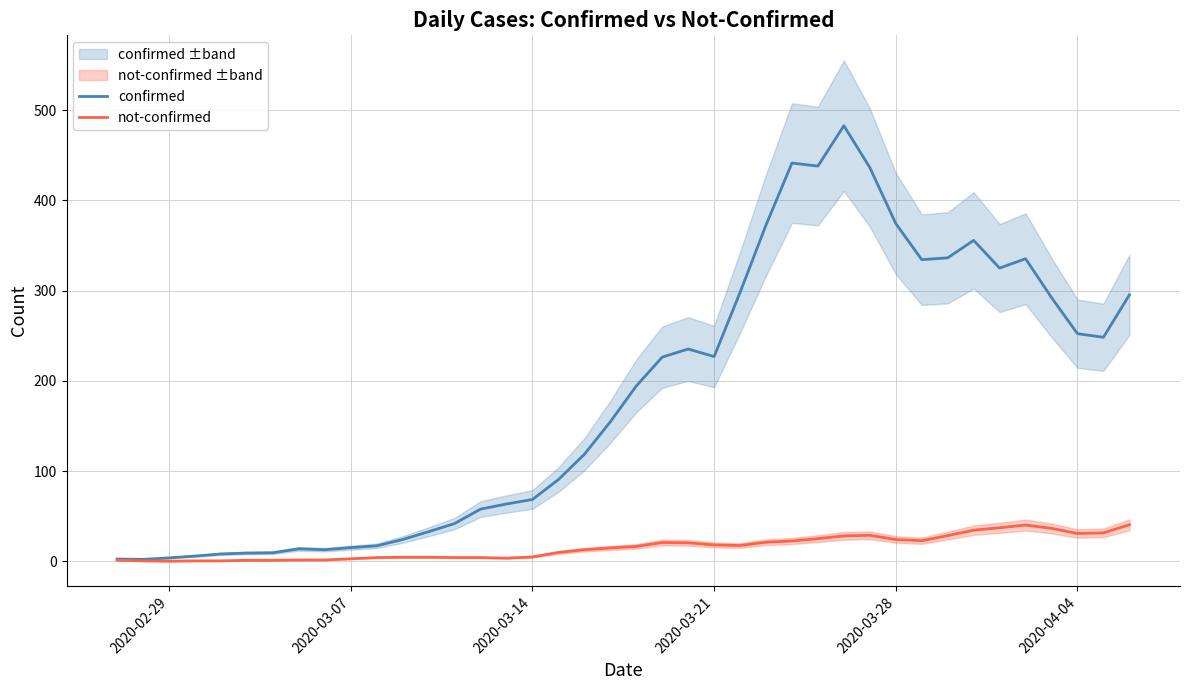

Reading left to right, transcribe all the data shown in this chart.

confirmed: 2.7	2.3	4.0	6.0	8.3	9.3	9.7	14.0	13.0	15.3	17.3	24.3	33.0	42.0	58.0	63.7	68.7	90.7	118.7	154.7	194.3	226.3	235.3	227.0	298.0	372.7	441.3	438.0	482.7	436.3	374.3	334.3	336.3	355.7	325.0	335.3	292.3	252.3	248.3	295.3
not-confirmed: 1.3	0.7	0.3	0.7	0.7	1.3	1.3	1.7	1.7	3.0	4.3	4.7	4.7	4.3	4.3	3.7	5.0	10.0	13.0	15.0	16.7	21.0	20.7	18.3	17.7	21.3	22.7	25.3	28.3	29.0	24.3	23.0	28.7	34.7	37.3	40.3	36.7	31.0	31.7	40.7